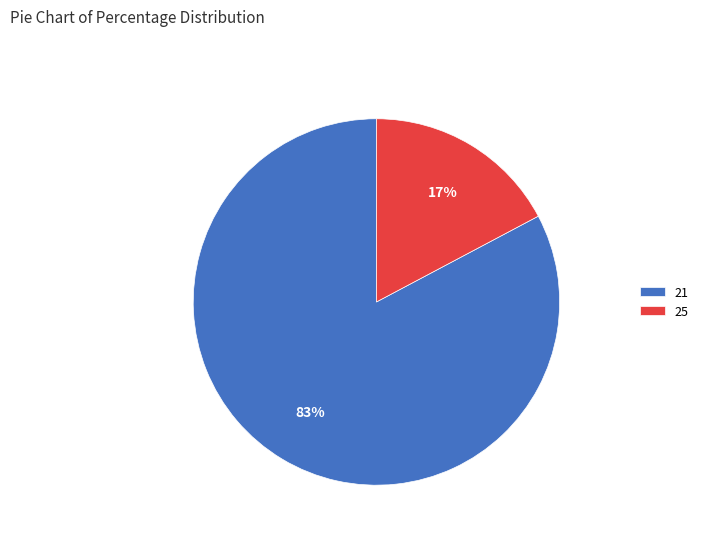

Count the number of slices in the pie.

2